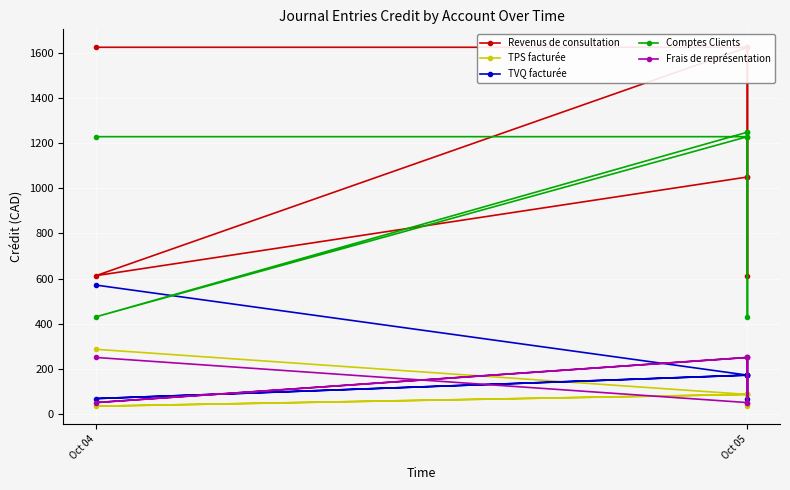

What is the maximum value shown in the chart?

1625.0